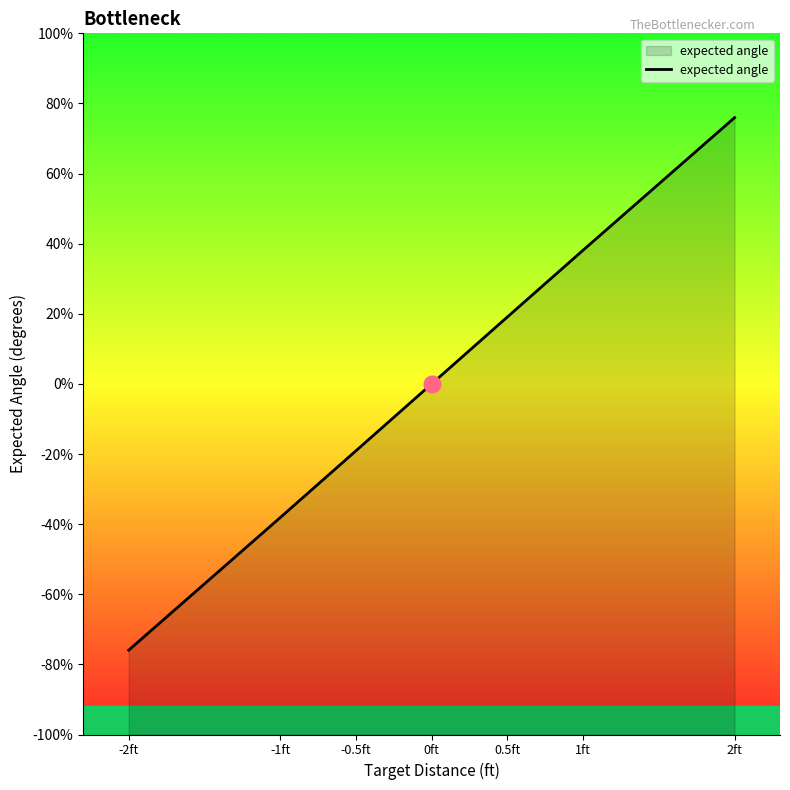

How many lines are shown in the chart?

1